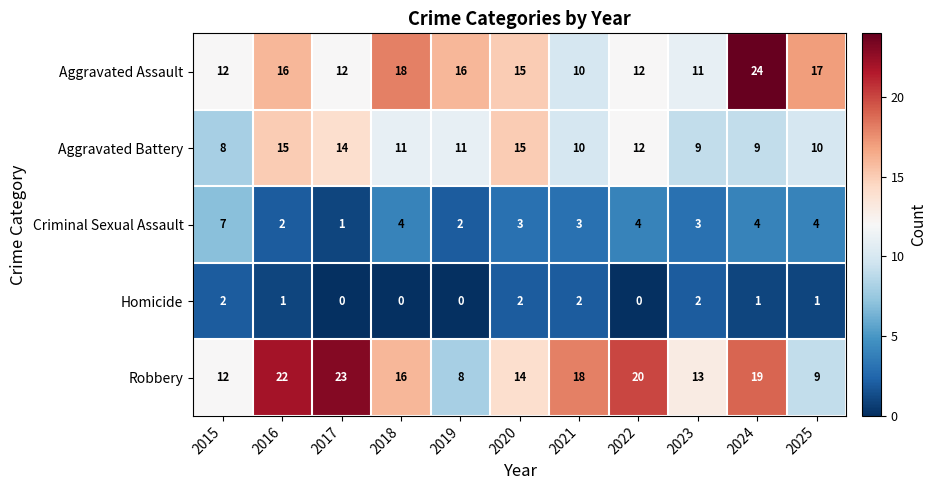

Read the Criminal Sexual Assault value at 2023.

3